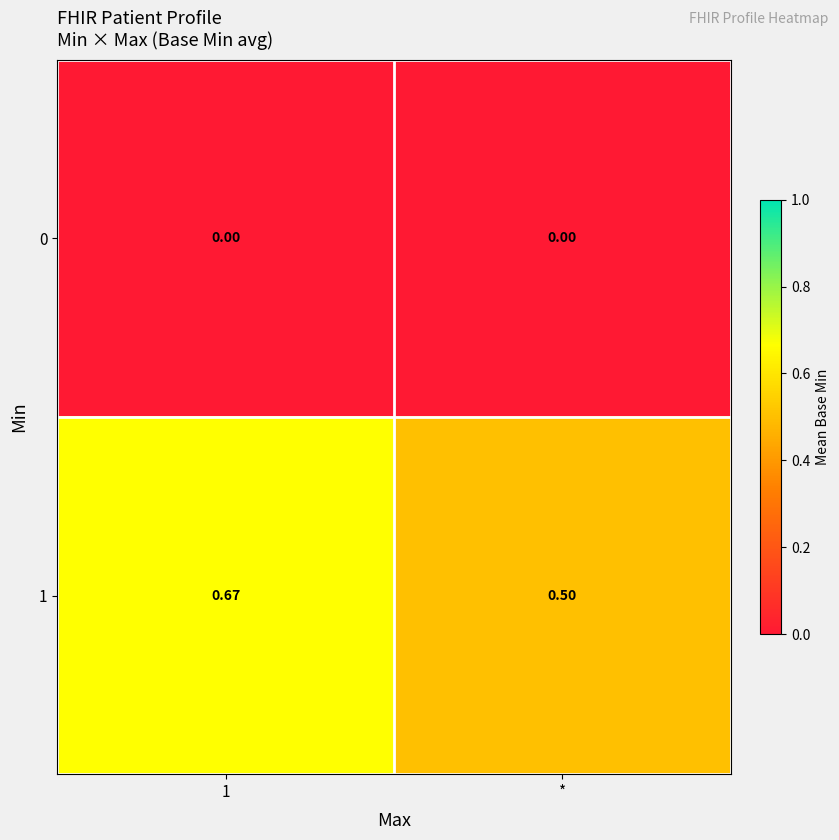

How many series are shown in this chart?

2